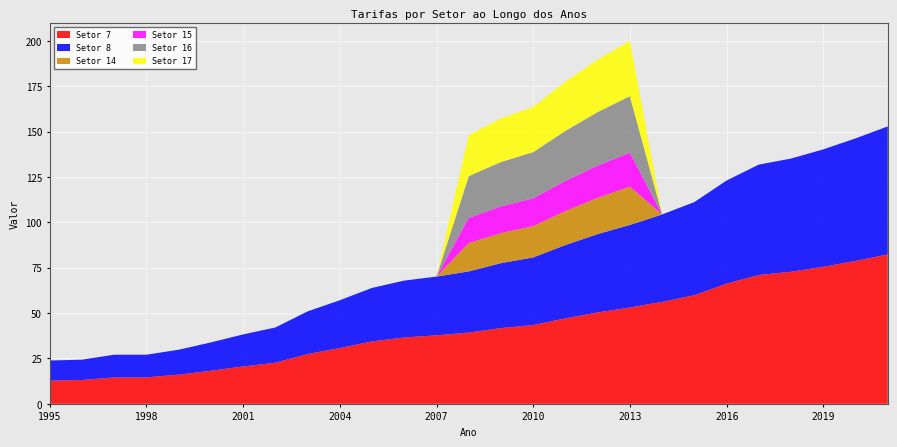

Reading left to right, transcribe all the data shown in this chart.

Setor 7: 1995=12.8	1996=13.1	1997=14.6	1998=14.6	1999=16.0	2000=18.2	2001=20.6	2002=22.6	2003=27.4	2004=30.7	2005=34.4	2006=36.5	2007=37.7	2008=39.3	2009=41.7	2010=43.4	2011=47.1	2012=50.3	2013=53.1	2014=56.2	2015=59.9	2016=66.2	2017=71.0	2018=72.8	2019=75.5	2020=78.8	2021=82.3
Setor 8: 1995=11.0	1996=11.2	1997=12.5	1998=12.5	1999=13.8	2000=15.6	2001=17.6	2002=19.4	2003=23.5	2004=26.4	2005=29.5	2006=31.4	2007=32.4	2008=33.7	2009=35.8	2010=37.2	2011=40.4	2012=43.2	2013=45.5	2014=48.2	2015=51.3	2016=56.8	2017=60.9	2018=62.4	2019=64.7	2020=67.5	2021=70.6
Setor 14: 1995=0.0	1996=0.0	1997=0.0	1998=0.0	1999=0.0	2000=0.0	2001=0.0	2002=0.0	2003=0.0	2004=0.0	2005=0.0	2006=0.0	2007=0.0	2008=15.6	2009=16.6	2010=17.2	2011=18.7	2012=20.0	2013=21.1	2014=0.0	2015=0.0	2016=0.0	2017=0.0	2018=0.0	2019=0.0	2020=0.0	2021=0.0
Setor 15: 1995=0.0	1996=0.0	1997=0.0	1998=0.0	1999=0.0	2000=0.0	2001=0.0	2002=0.0	2003=0.0	2004=0.0	2005=0.0	2006=0.0	2007=0.0	2008=13.9	2009=14.7	2010=15.3	2011=16.6	2012=17.8	2013=18.8	2014=0.0	2015=0.0	2016=0.0	2017=0.0	2018=0.0	2019=0.0	2020=0.0	2021=0.0
Setor 16: 1995=0.0	1996=0.0	1997=0.0	1998=0.0	1999=0.0	2000=0.0	2001=0.0	2002=0.0	2003=0.0	2004=0.0	2005=0.0	2006=0.0	2007=0.0	2008=23.0	2009=24.5	2010=25.5	2011=27.6	2012=29.5	2013=31.1	2014=0.0	2015=0.0	2016=0.0	2017=0.0	2018=0.0	2019=0.0	2020=0.0	2021=0.0
Setor 17: 1995=0.0	1996=0.0	1997=0.0	1998=0.0	1999=0.0	2000=0.0	2001=0.0	2002=0.0	2003=0.0	2004=0.0	2005=0.0	2006=0.0	2007=0.0	2008=22.6	2009=23.9	2010=24.9	2011=27.0	2012=28.9	2013=30.5	2014=0.0	2015=0.0	2016=0.0	2017=0.0	2018=0.0	2019=0.0	2020=0.0	2021=0.0